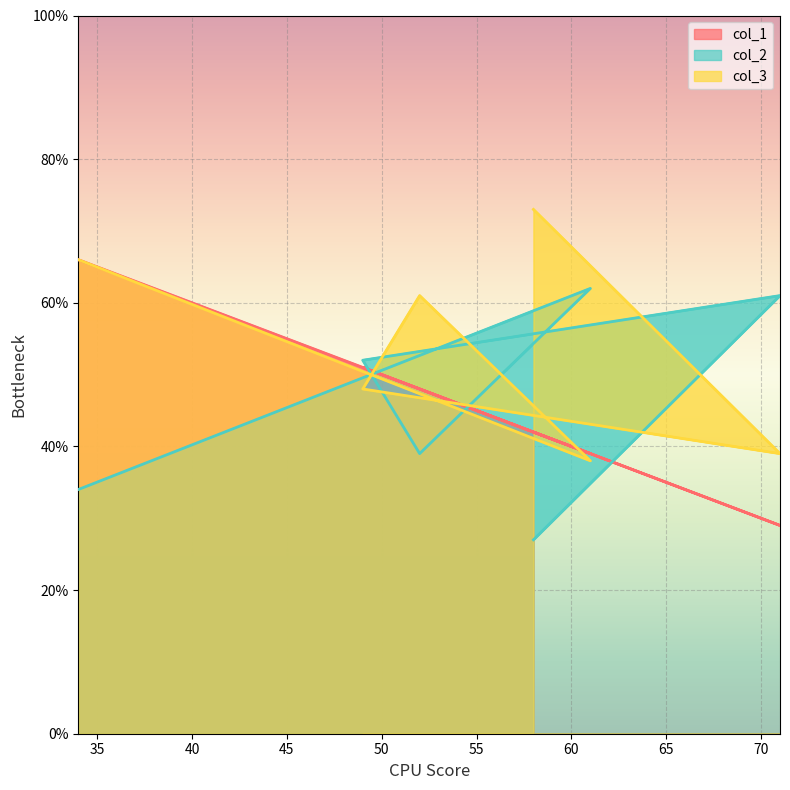

Between 58 and 49, which series saw the biggest shift?

col_2